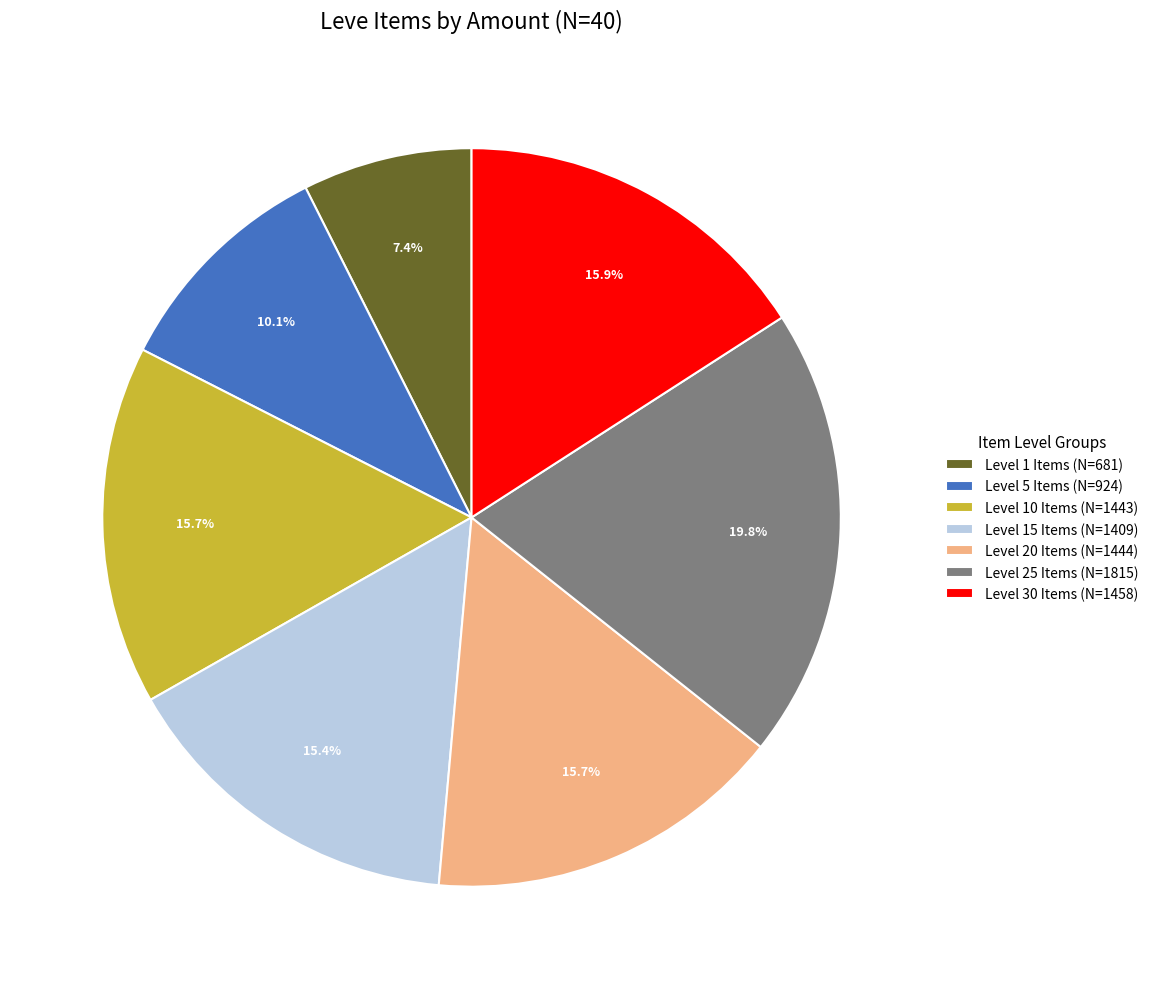

What portion of the pie excludes Level 25 Items (N=1815)?

80.2%